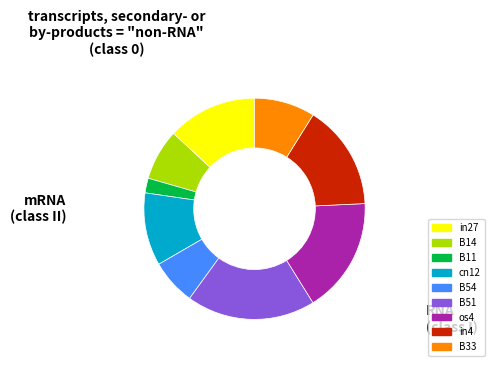

Rank the categories by value from lowest to highest.

B11, B54, B14, B33, cn12, in27, in4, os4, B51